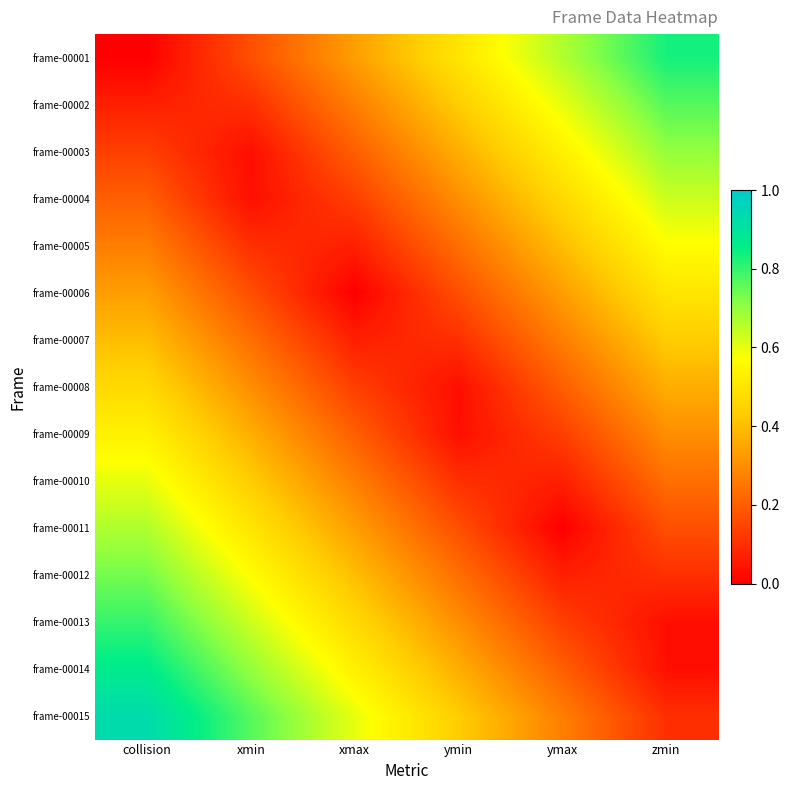

Reading right to left, list all the values displayed in this chart.

frame-00001: zmin=0.8	ymax=0.7	ymin=0.5	xmax=0.3	xmin=0.2	collision=0.0
frame-00002: zmin=0.8	ymax=0.6	ymin=0.4	xmax=0.3	xmin=0.1	collision=0.1
frame-00003: zmin=0.7	ymax=0.5	ymin=0.4	xmax=0.2	xmin=0.0	collision=0.1
frame-00004: zmin=0.6	ymax=0.5	ymin=0.3	xmax=0.1	xmin=0.0	collision=0.2
frame-00005: zmin=0.6	ymax=0.4	ymin=0.2	xmax=0.1	xmin=0.1	collision=0.3
frame-00006: zmin=0.5	ymax=0.3	ymin=0.2	xmax=0.0	xmin=0.2	collision=0.3
frame-00007: zmin=0.4	ymax=0.3	ymin=0.1	xmax=0.1	xmin=0.2	collision=0.4
frame-00008: zmin=0.4	ymax=0.2	ymin=0.0	xmax=0.1	xmin=0.3	collision=0.5
frame-00009: zmin=0.3	ymax=0.1	ymin=0.0	xmax=0.2	xmin=0.4	collision=0.5
frame-00010: zmin=0.2	ymax=0.1	ymin=0.1	xmax=0.3	xmin=0.4	collision=0.6
frame-00011: zmin=0.2	ymax=0.0	ymin=0.2	xmax=0.3	xmin=0.5	collision=0.7
frame-00012: zmin=0.1	ymax=0.1	ymin=0.2	xmax=0.4	xmin=0.6	collision=0.7
frame-00013: zmin=0.0	ymax=0.1	ymin=0.3	xmax=0.5	xmin=0.6	collision=0.8
frame-00014: zmin=0.0	ymax=0.2	ymin=0.4	xmax=0.5	xmin=0.7	collision=0.9
frame-00015: zmin=0.1	ymax=0.3	ymin=0.4	xmax=0.6	xmin=0.8	collision=0.9